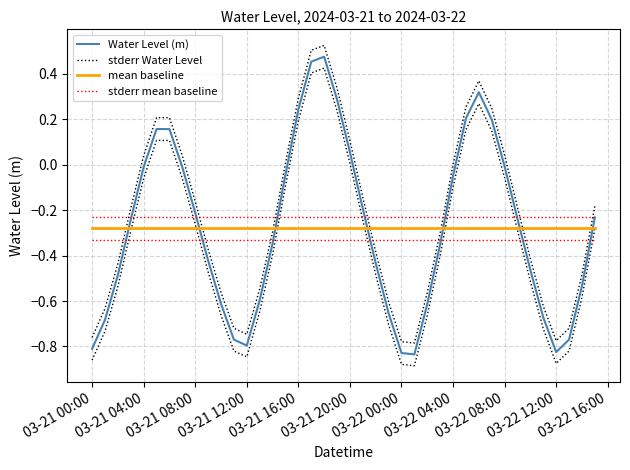

What is the difference between the second highest and minimum values in the Water Level (m) series?

1.3